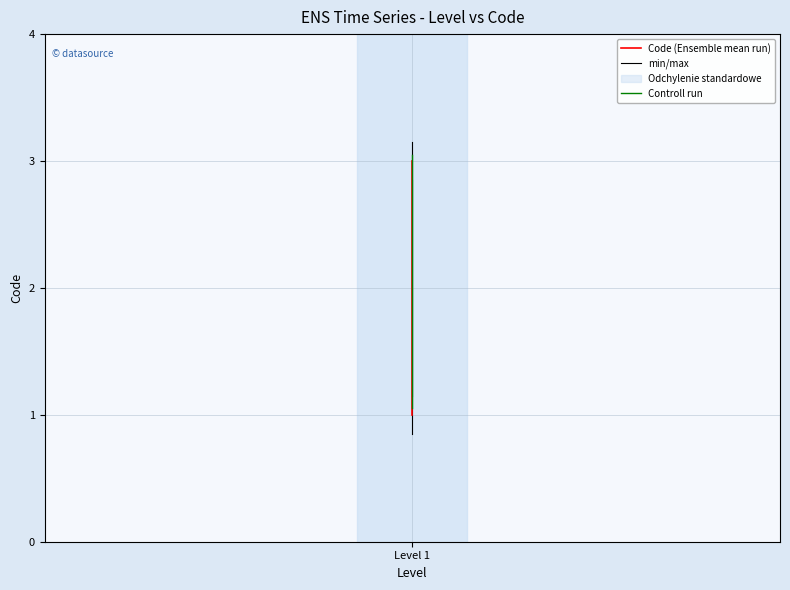

Is the value of Code (Ensemble mean run) at Level 1 greater than the value of min/max at Level 1?

No